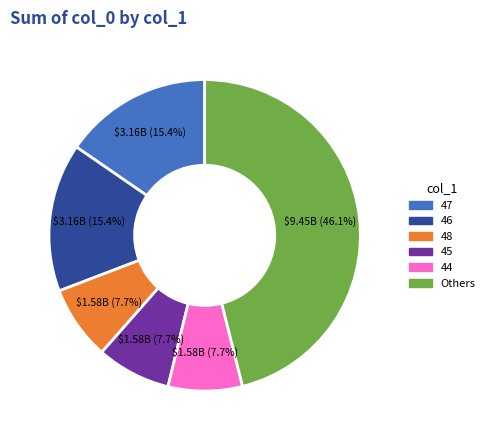

To the nearest percent, what is the difference between the largest and smallest slice percentages?

38%